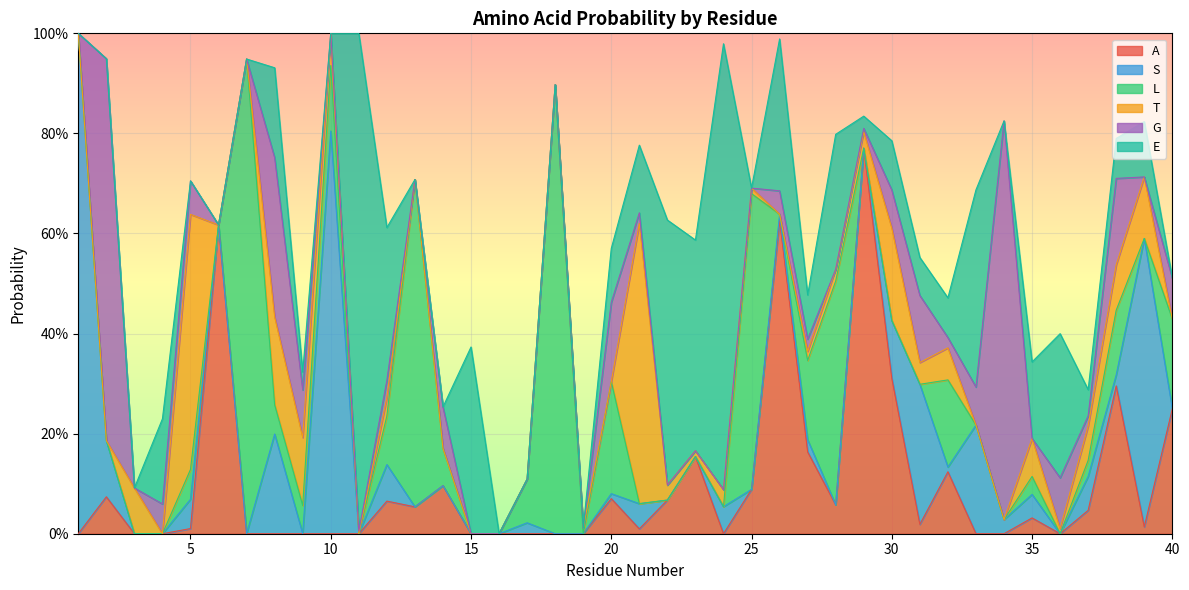

Reading left to right, list all the values displayed in this chart.

A: 0.0	0.1	0.0	0.0	0.0	0.6	0.0	0.0	0.0	0.0	0.0	0.1	0.1	0.1	0.0	0.0	0.0	0.0	0.0	0.1	0.0	0.1	0.2	0.0	0.1	0.6	0.2	0.1	0.8	0.3	0.0	0.1	0.0	0.0	0.0	0.0	0.0	0.3	0.0	0.2
S: 1.0	0.1	0.0	0.0	0.1	0.0	0.0	0.2	0.0	0.8	0.0	0.1	0.0	0.0	0.0	0.0	0.0	0.0	0.0	0.0	0.1	0.0	0.0	0.1	0.0	0.0	0.0	0.0	0.0	0.1	0.3	0.0	0.2	0.0	0.0	0.0	0.1	0.0	0.6	0.0
L: 0.0	0.0	0.0	0.0	0.1	0.0	0.9	0.1	0.1	0.1	0.0	0.1	0.7	0.1	0.0	0.0	0.1	0.9	0.0	0.2	0.0	0.0	0.0	0.0	0.6	0.0	0.2	0.4	0.0	0.0	0.0	0.2	0.0	0.0	0.0	0.0	0.0	0.1	0.0	0.2
T: 0.0	0.0	0.1	0.0	0.5	0.0	0.0	0.2	0.1	0.1	0.0	0.0	0.0	0.0	0.0	0.0	0.0	0.0	0.0	0.0	0.6	0.0	0.0	0.0	0.0	0.0	0.0	0.0	0.0	0.2	0.0	0.1	0.0	0.0	0.1	0.0	0.1	0.1	0.1	0.0
G: 0.0	0.8	0.0	0.1	0.1	0.0	0.0	0.3	0.1	0.0	0.0	0.0	0.0	0.1	0.0	0.0	0.0	0.0	0.0	0.2	0.0	0.0	0.0	0.0	0.0	0.0	0.0	0.0	0.0	0.1	0.1	0.0	0.1	0.8	0.0	0.1	0.0	0.2	0.0	0.1
E: 0.0	0.0	0.0	0.2	0.0	0.0	0.0	0.2	0.0	0.0	1.0	0.3	0.0	0.0	0.4	0.0	0.0	0.0	0.0	0.1	0.1	0.5	0.4	0.9	0.0	0.3	0.1	0.3	0.0	0.1	0.1	0.1	0.4	0.0	0.2	0.3	0.1	0.1	0.1	0.0